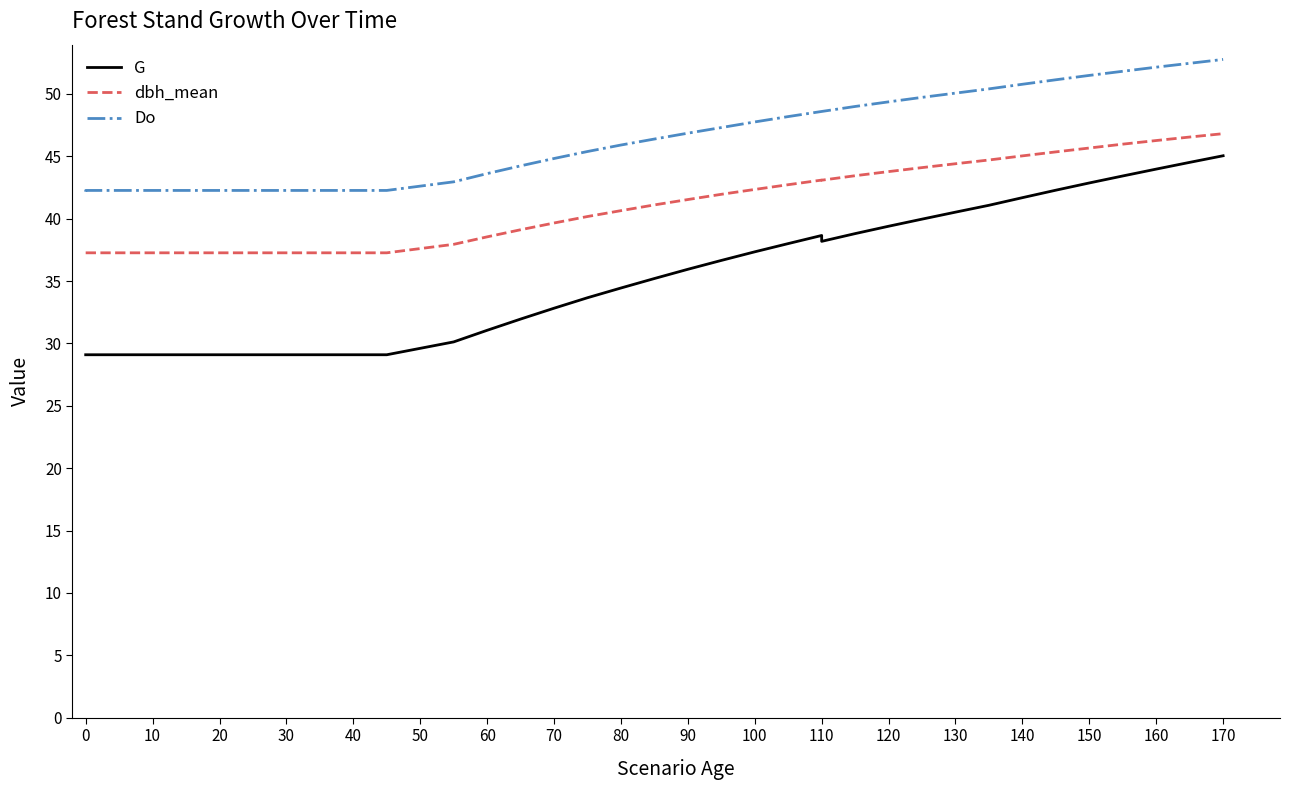

Which series has the largest total across all categories?

Do